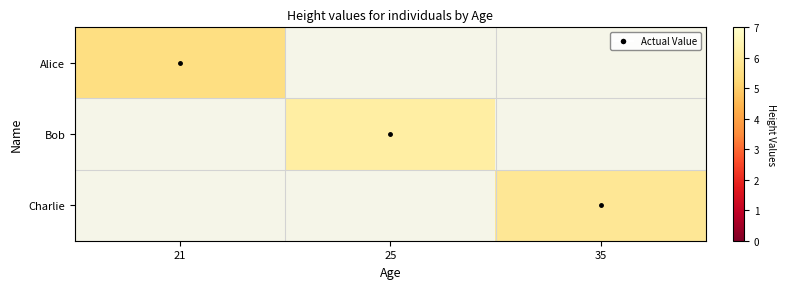

List the labels in order of Alice value, largest first.

21, 25, 35